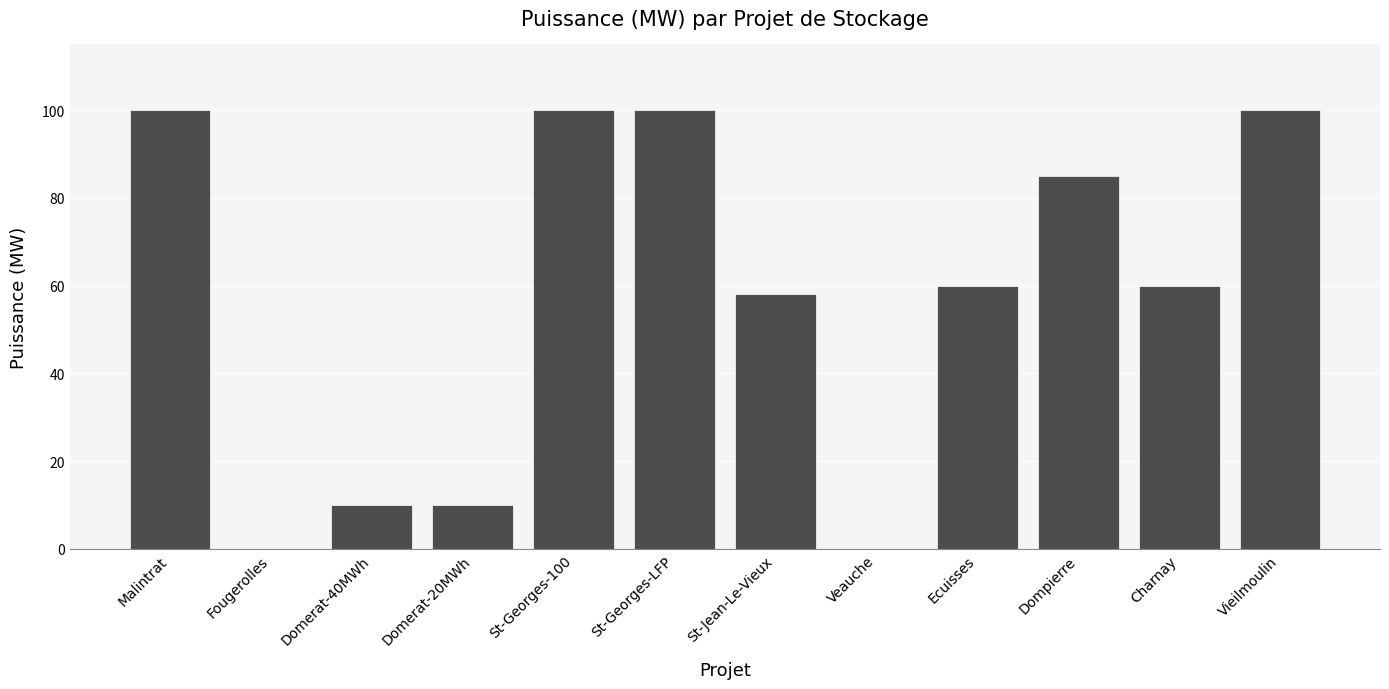

What is the approximate value at St-Georges-LFP?

100